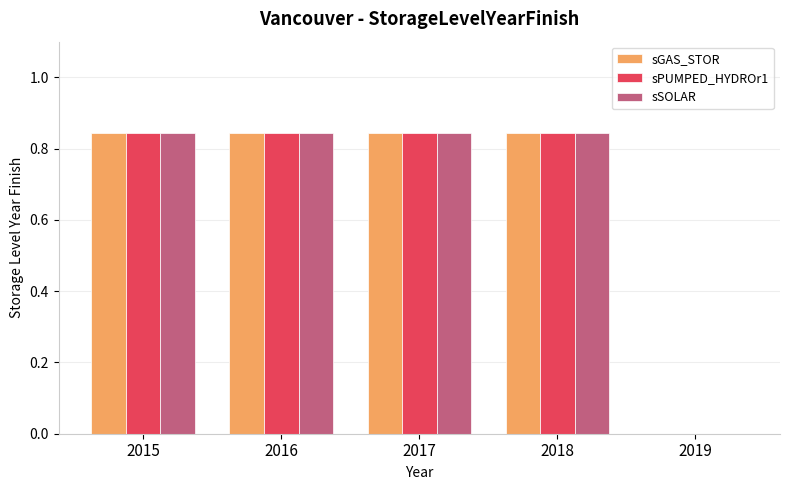

What is the total value across all series at 2016?

2.5